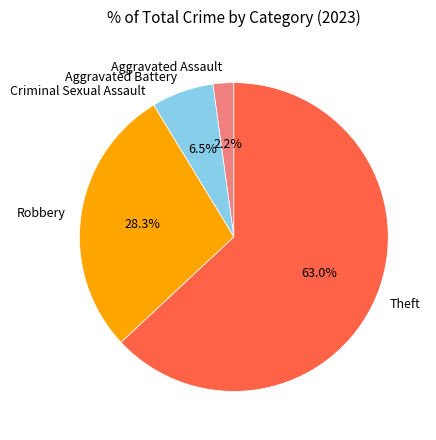

Which category accounts for the majority?

Theft